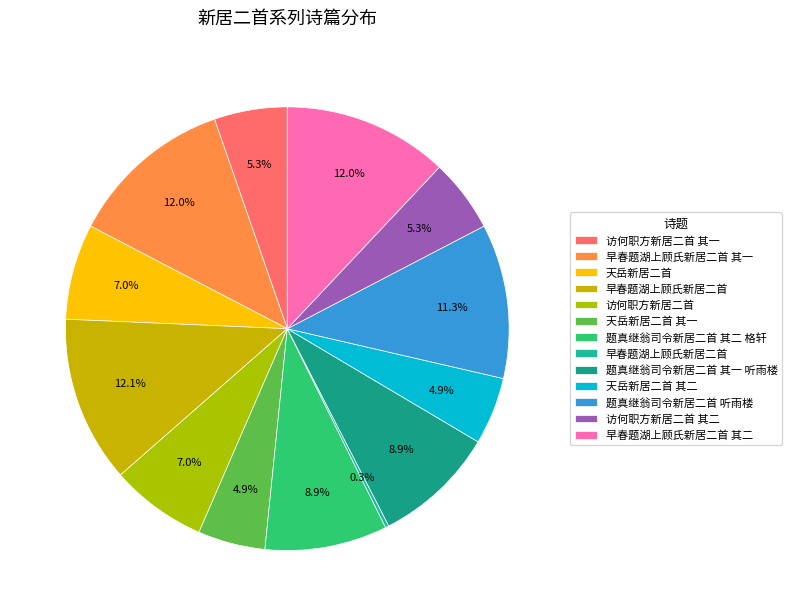

Is there a majority slice in this chart?

No